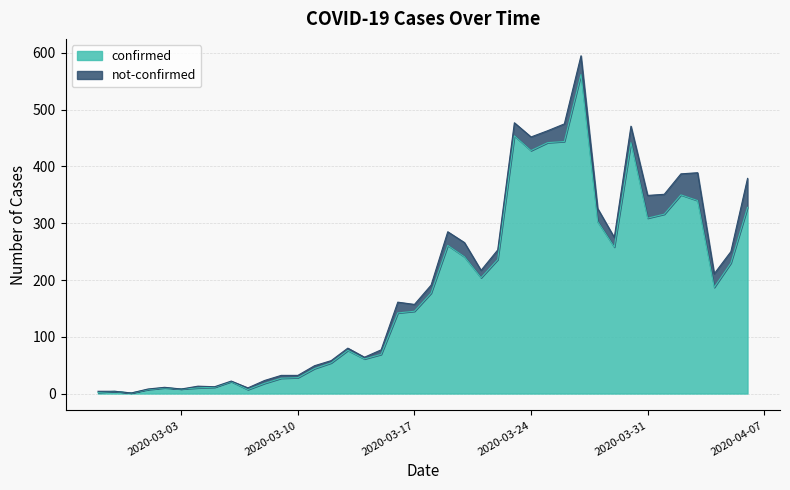

True or false: the data shows 61 at 2020-03-14.

True